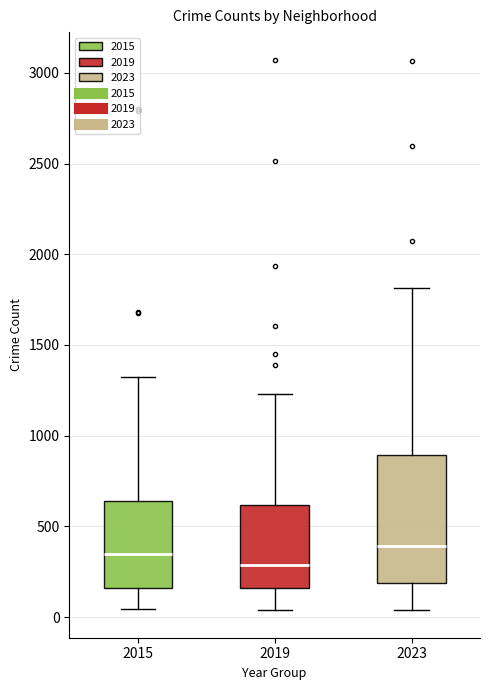

Reading left to right, transcribe this box plot: for each box, give where its median line is, the range the box spans, and where its two whiskers end, as read against the y-axis. The values are not printed on the chart, so give them approximately, as read against the axis.

2015: median 350, box 150 to 650, whiskers 50 to 1350
2019: median 300, box 150 to 600, whiskers 50 to 1250
2023: median 400, box 200 to 900, whiskers 50 to 1800